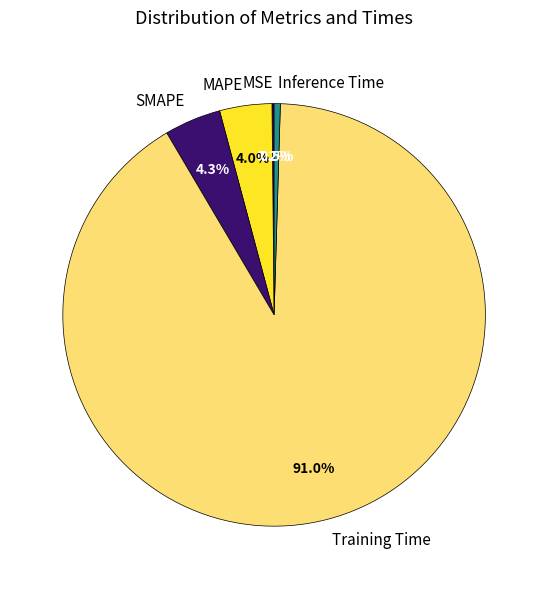

To the nearest percent, what is the average slice percentage?

20%